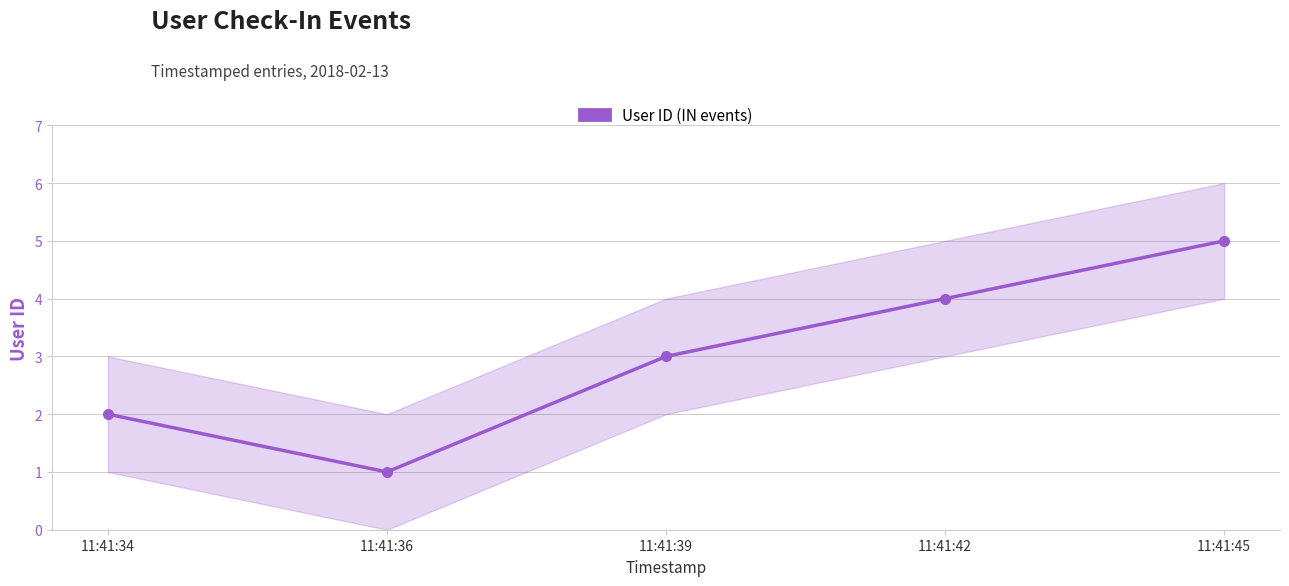

Rank the categories by value from highest to lowest.

11:41:45, 11:41:42, 11:41:39, 11:41:34, 11:41:36